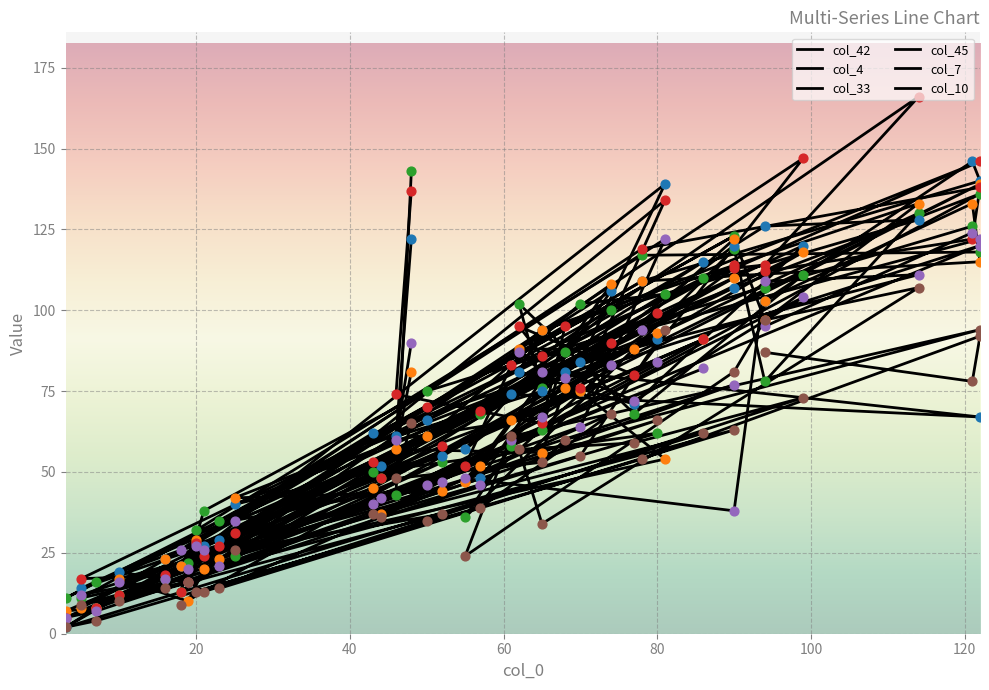

Which series reaches the minimum Y coordinate?

col_4